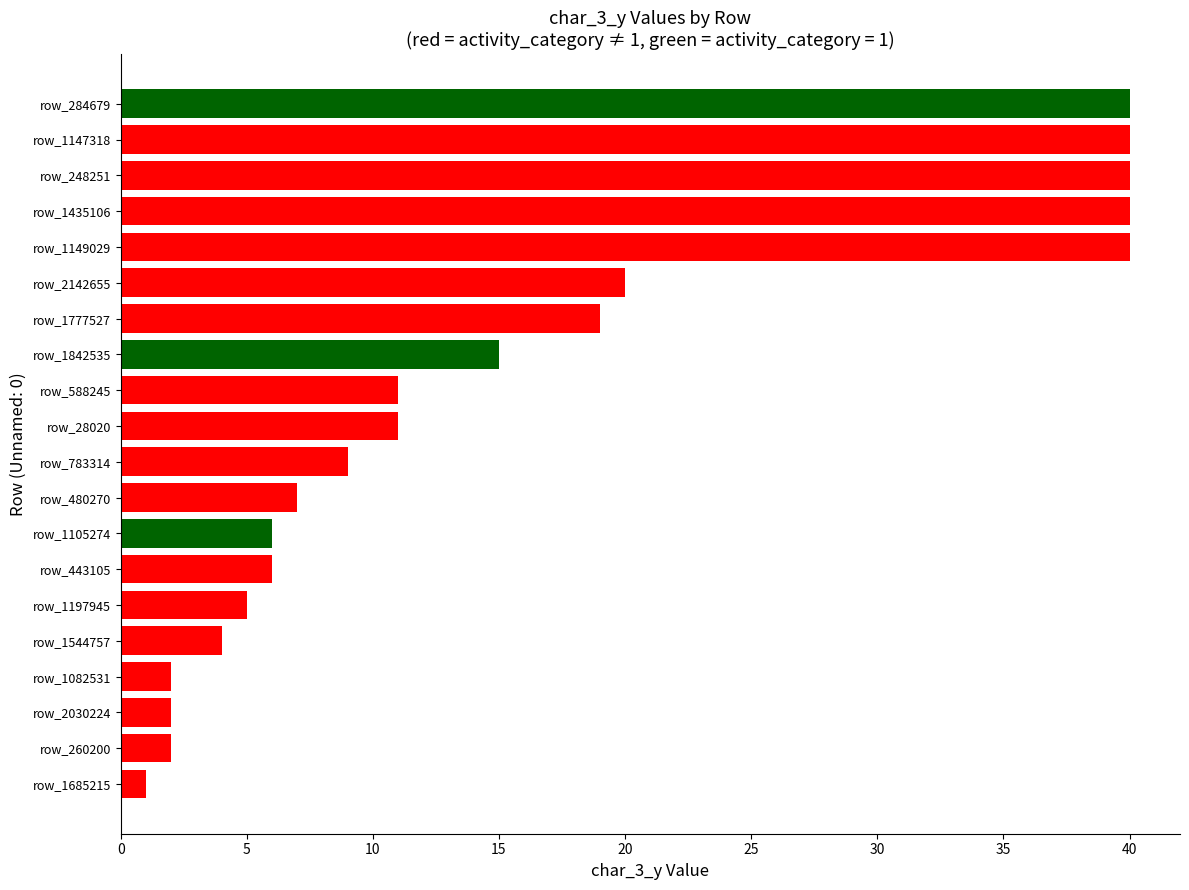

How many data points are above 11?

8